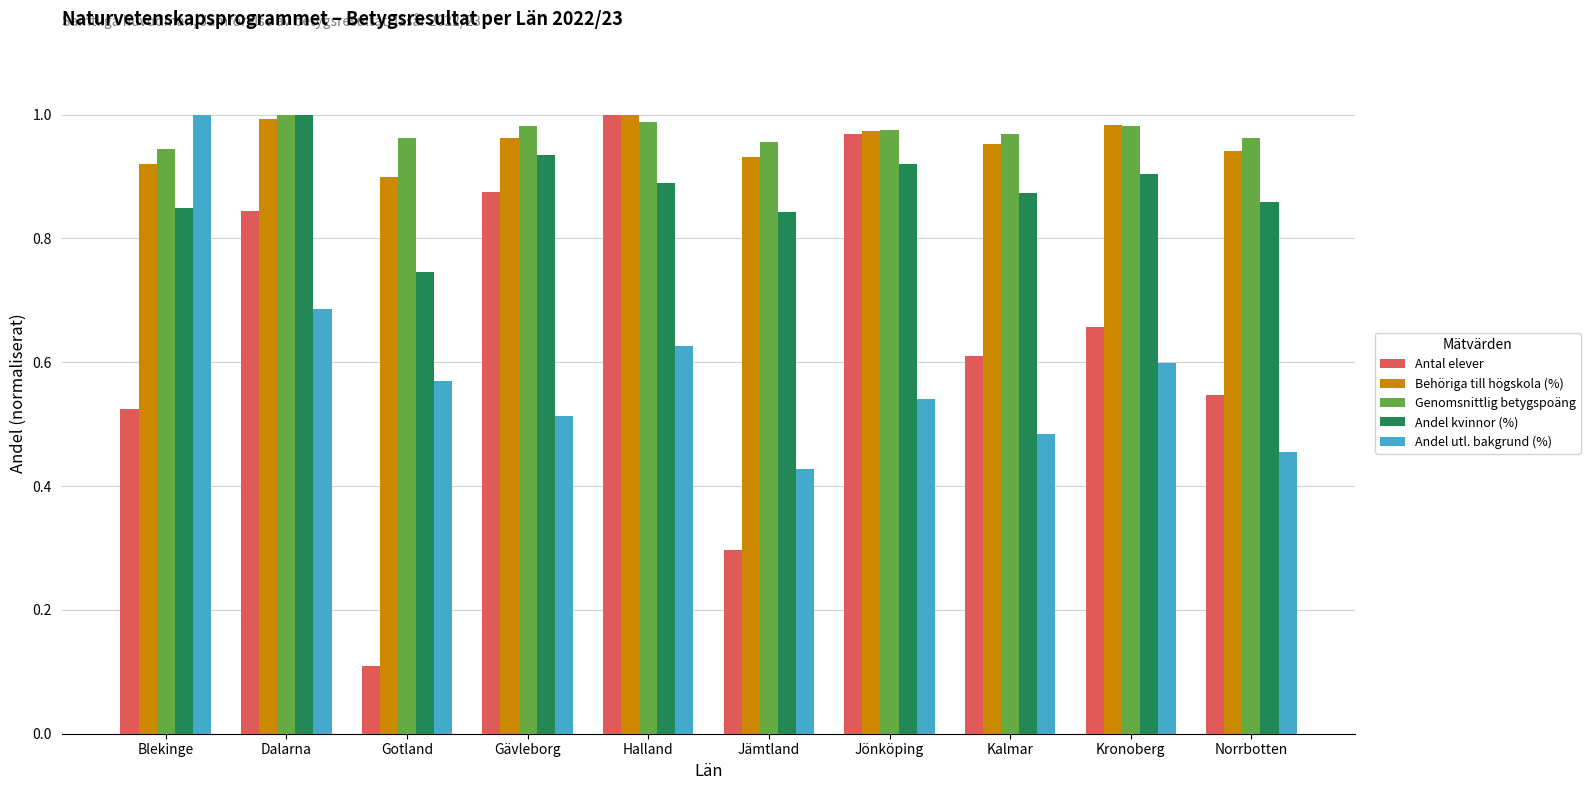

Is it true that Behöriga till högskola (%) equals 1.5 at Jönköping?

False